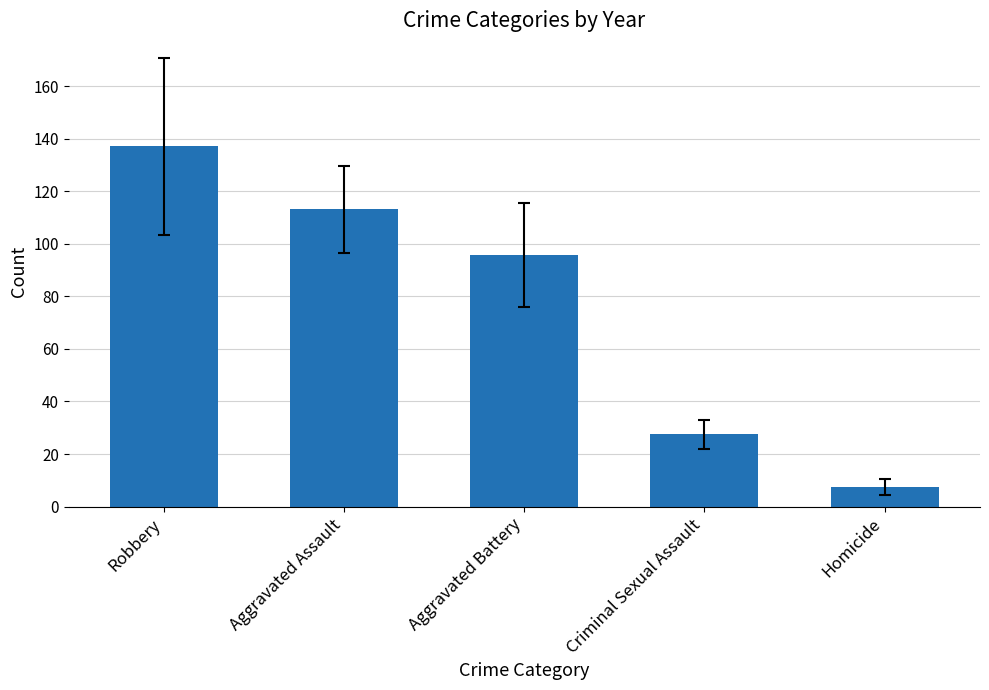

What is the maximum value shown in the chart?

137.1